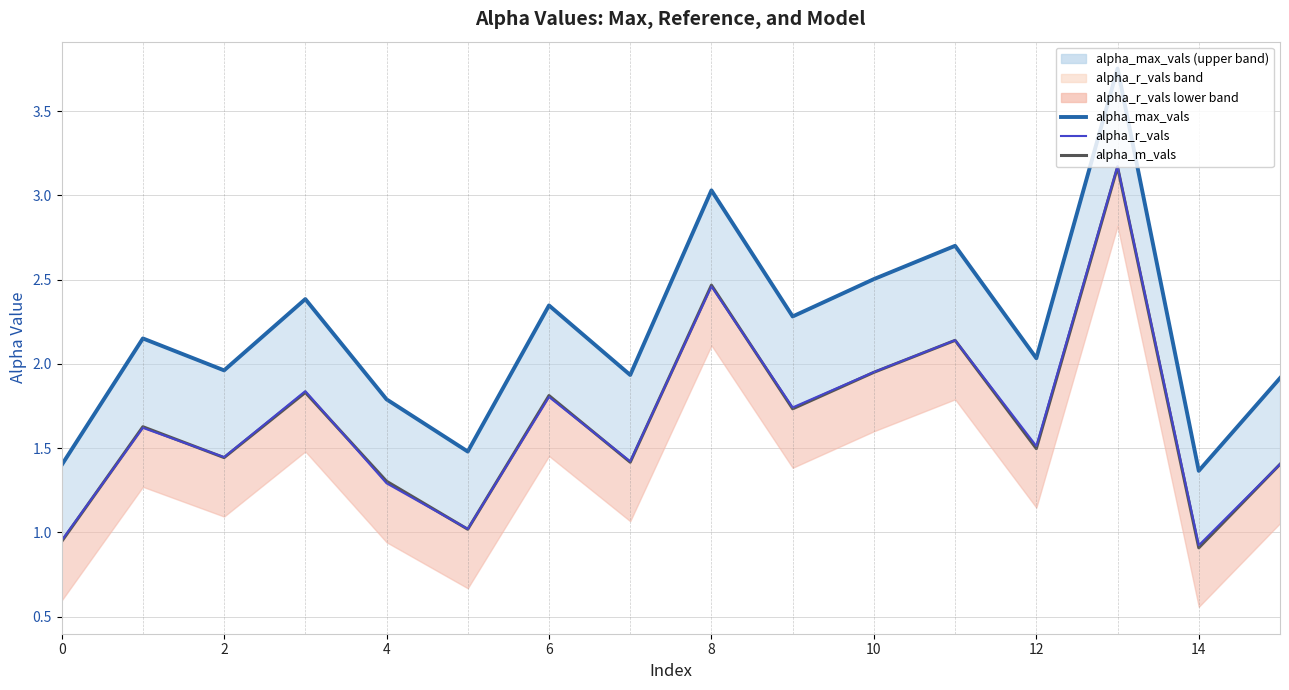

What are all the series names shown in the legend?

alpha_m_vals, alpha_r_vals, alpha_max_vals line